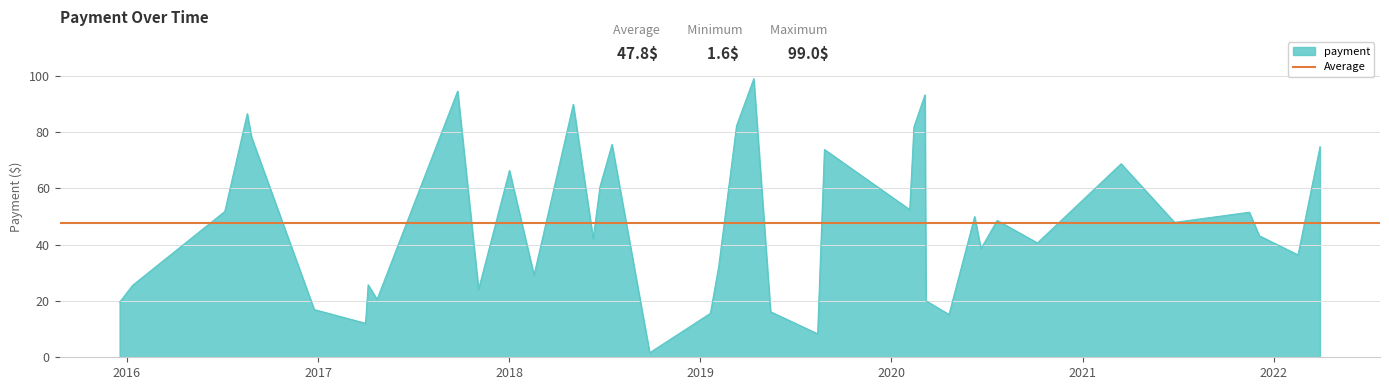

What is the ratio of the value at 2019-01-20 to the value at 2016-12-24?

0.9